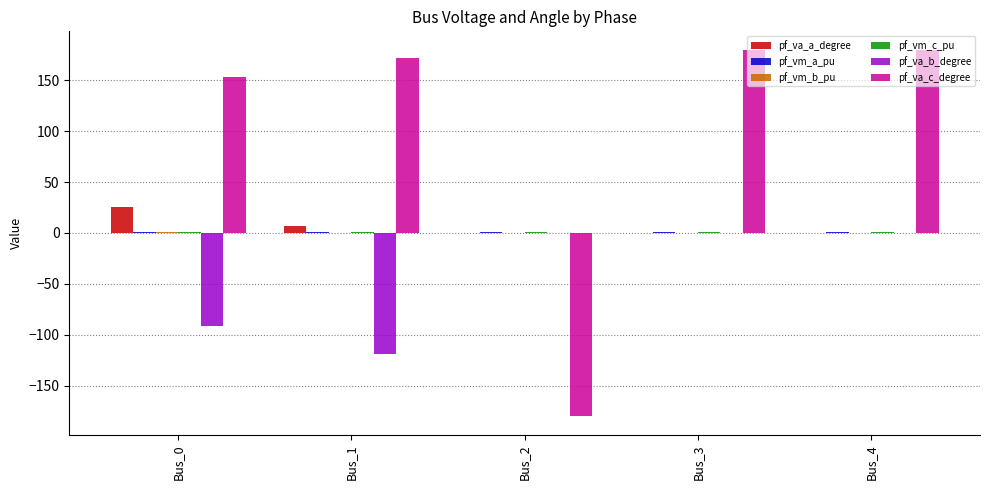

What is the greatest value displayed?

180.0